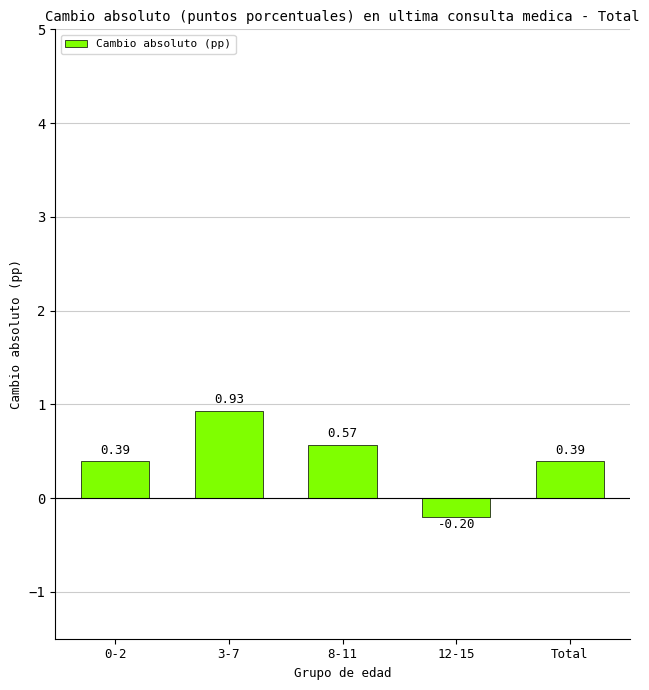

Which category has the highest value across all series?

3-7